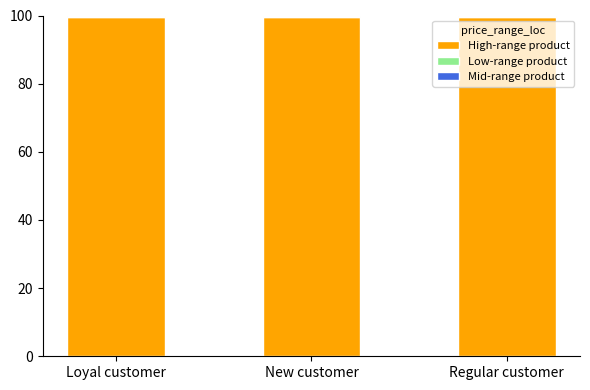

The High-range product series shows 140.9 at New customer. True or false?

False